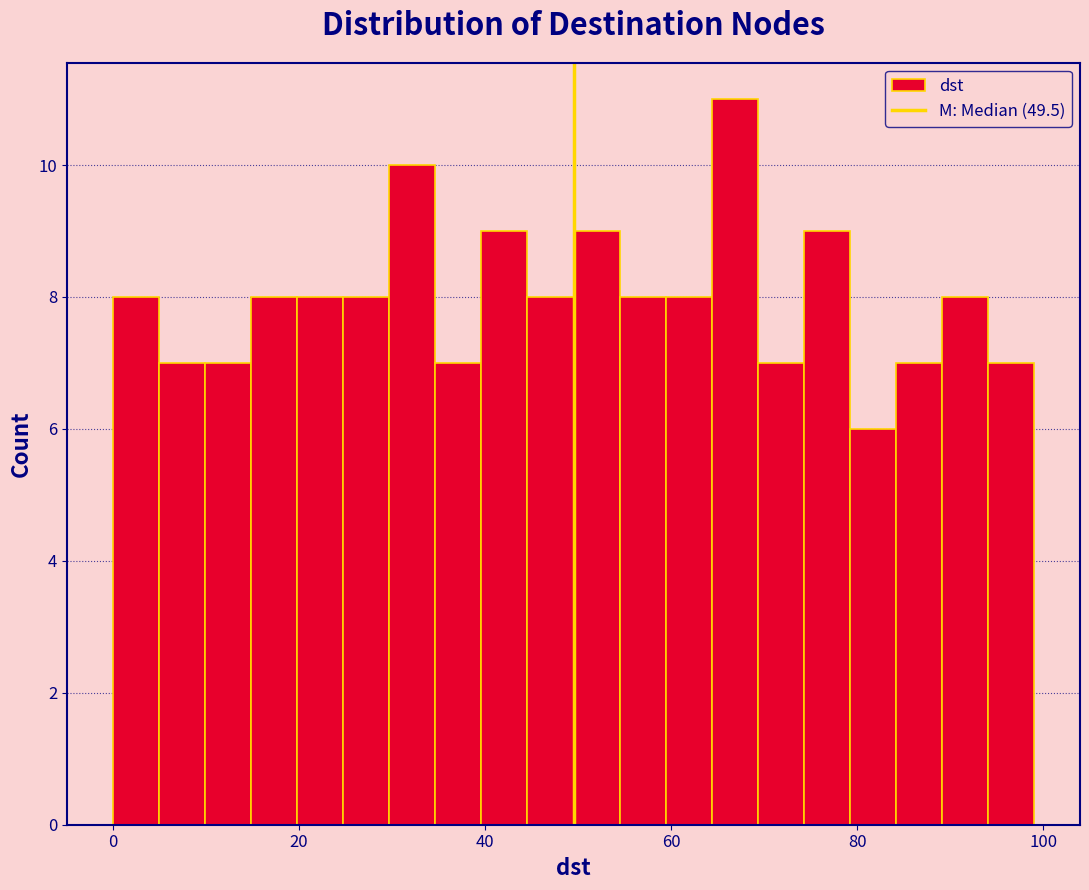

Read against the x-axis, roughly where is the centre of the tallest bar?

66